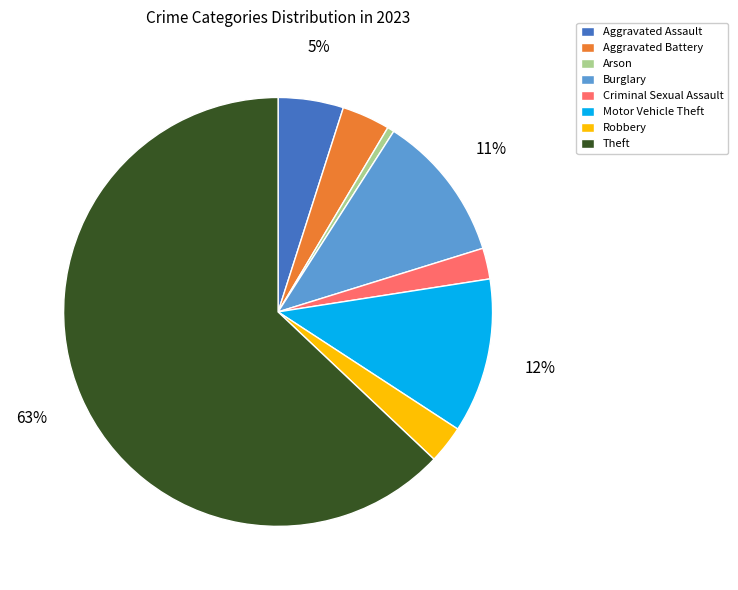

Count the number of slices in the pie.

8